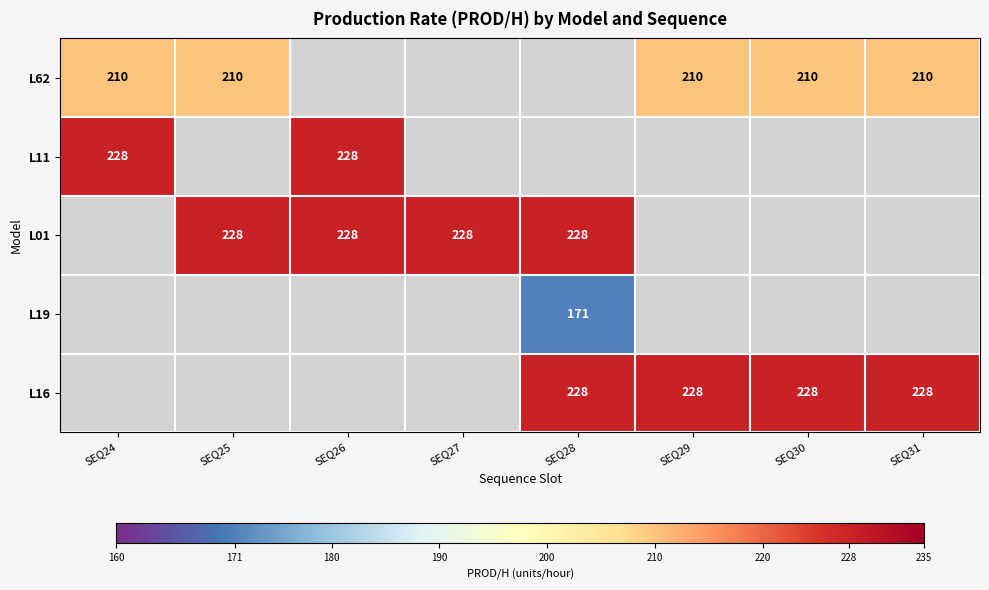

Is it true that L62 equals 342 at SEQ30?

False